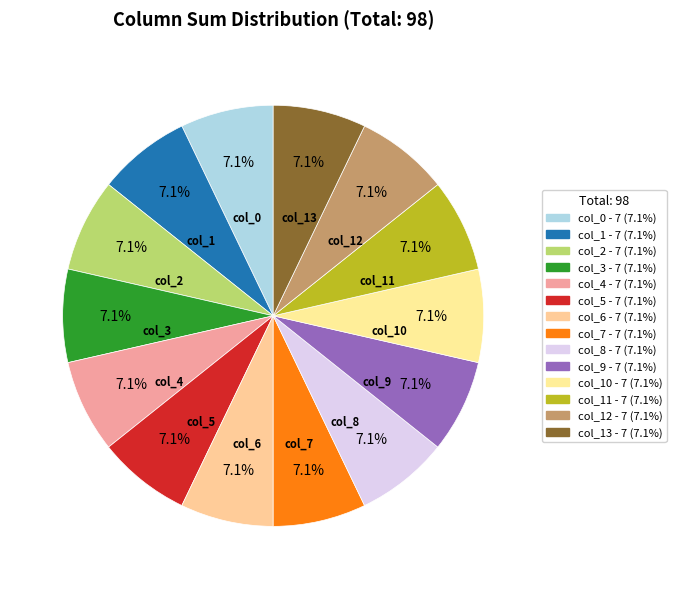

Combined, what portion of the pie is col_0 and col_4?

14.3%